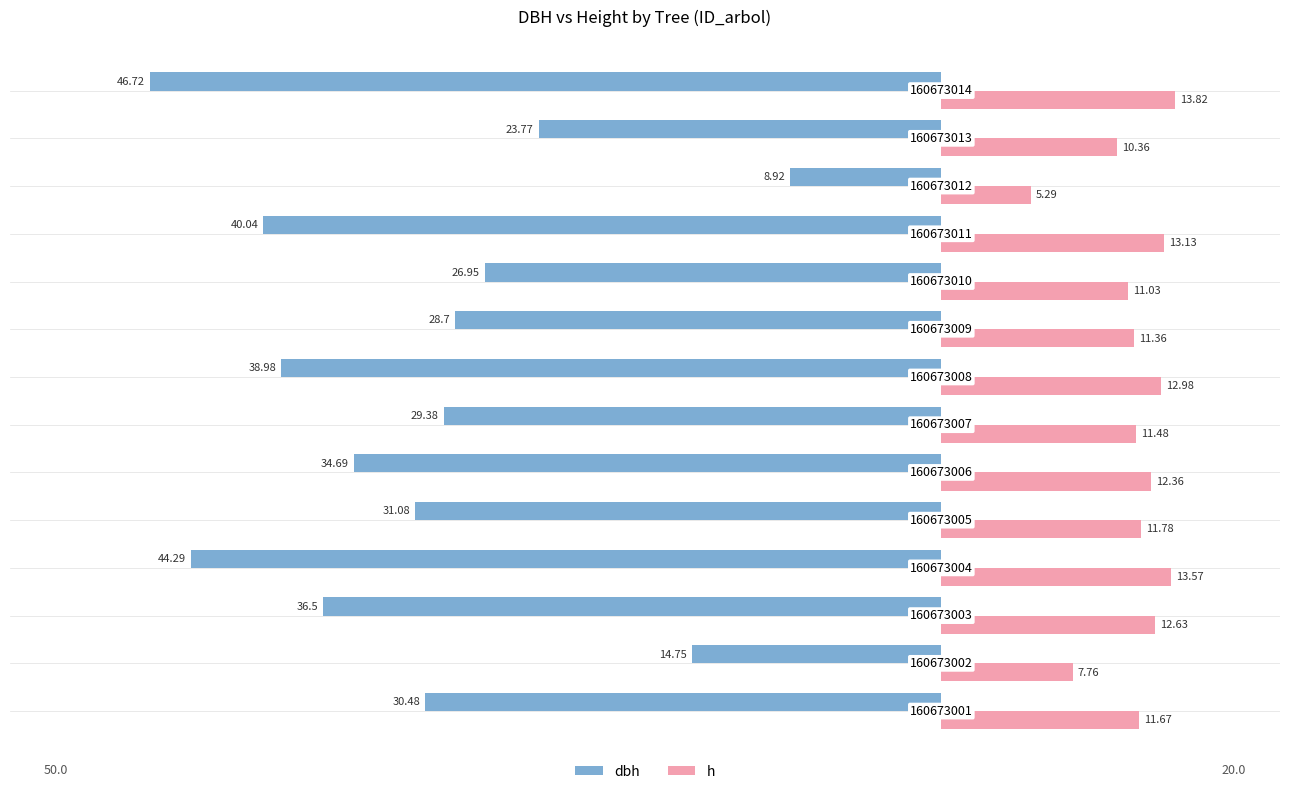

What are all the series names shown in the legend?

dbh, h